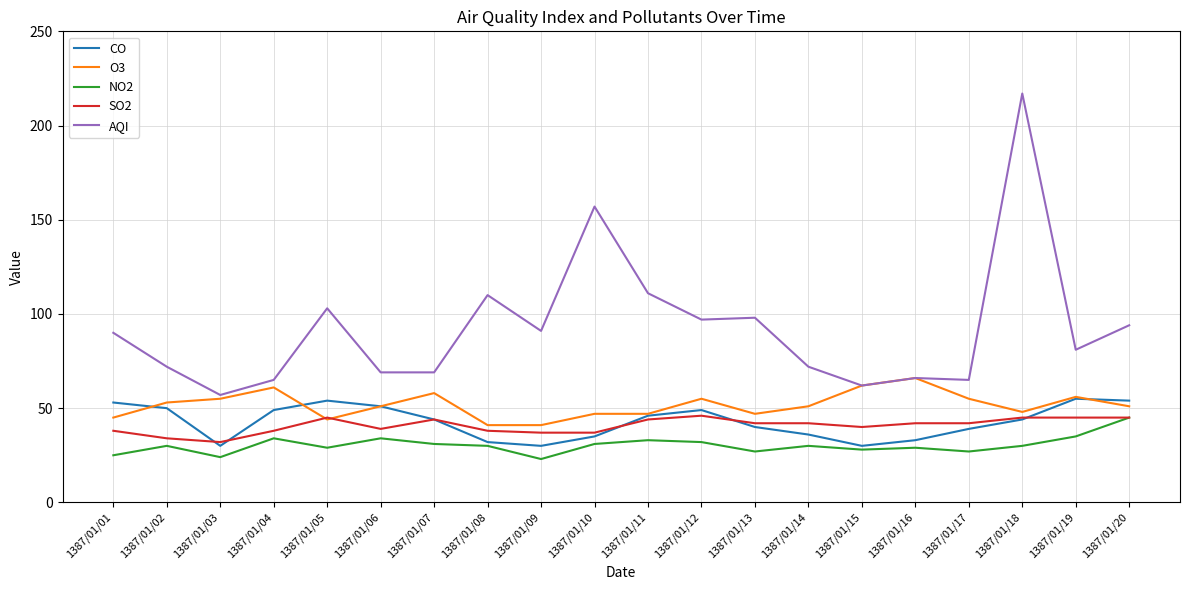

Which series has the largest range (max minus min)?

AQI